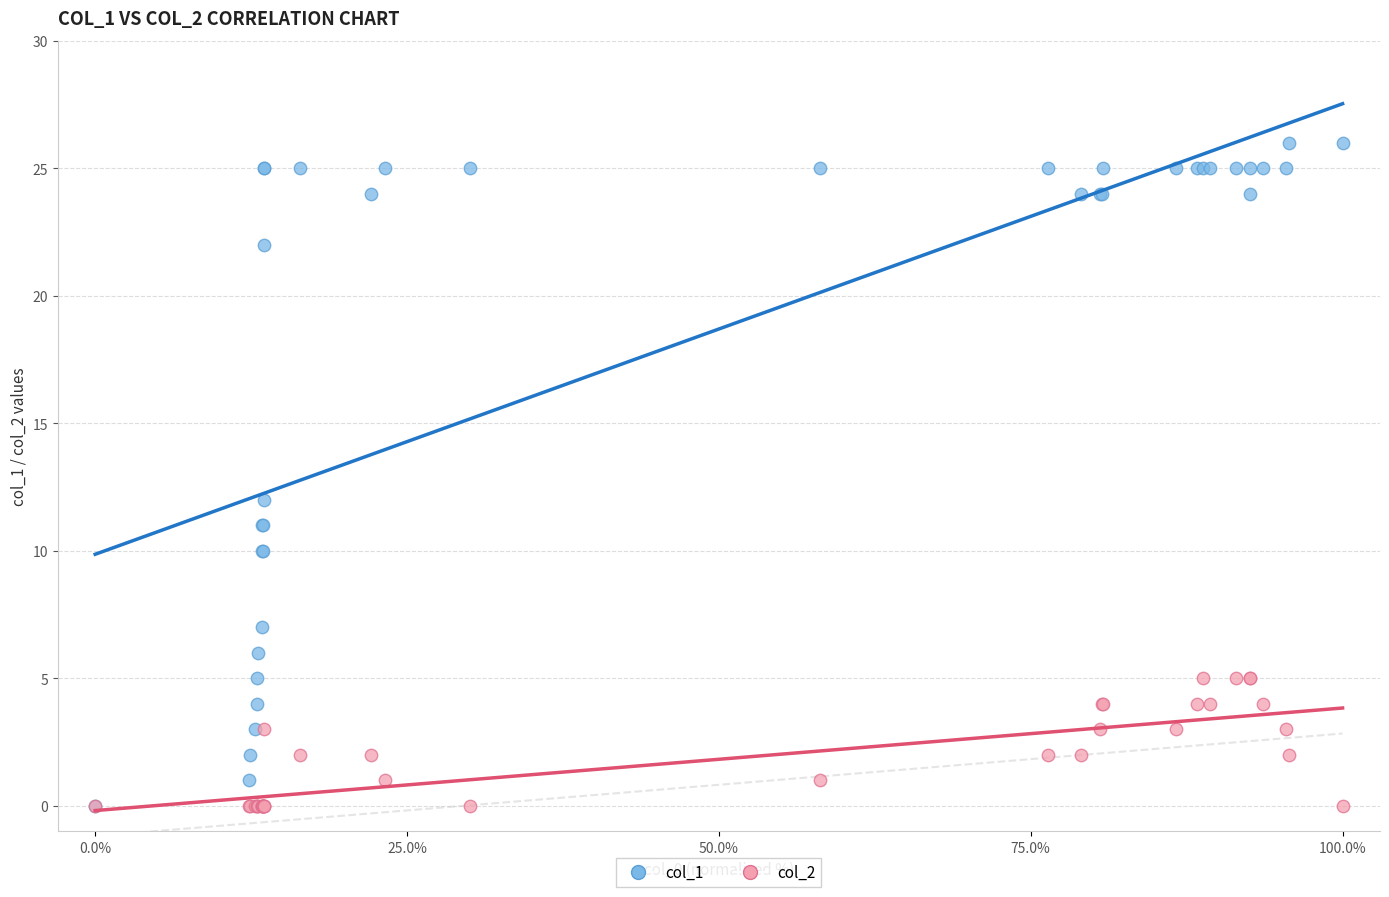

Across all series, what Y value is closest to 13?

12